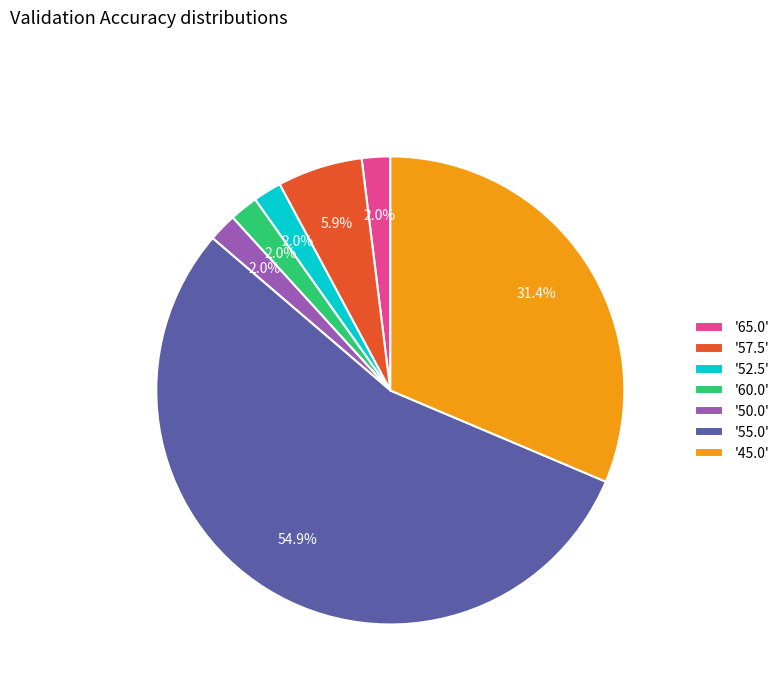

Between '65.0' and '57.5', which is larger?

'57.5'